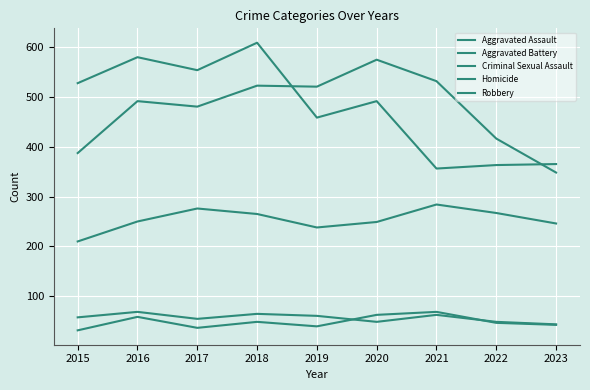

What is the value of the Robbery point at the 7th from the left?

356